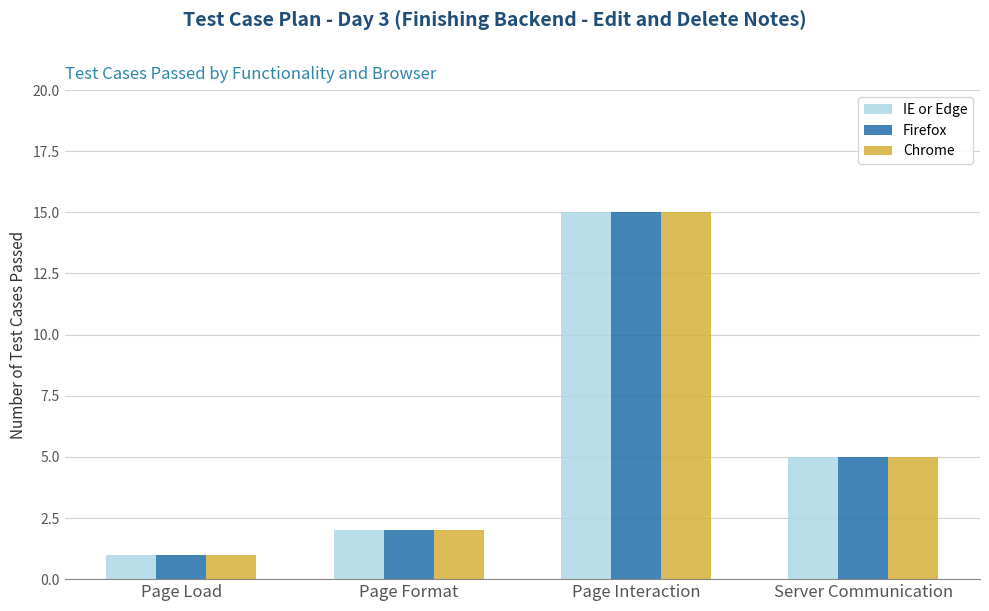

List the labels in order of IE or Edge value, smallest first.

Page Load, Page Format, Server Communication, Page Interaction